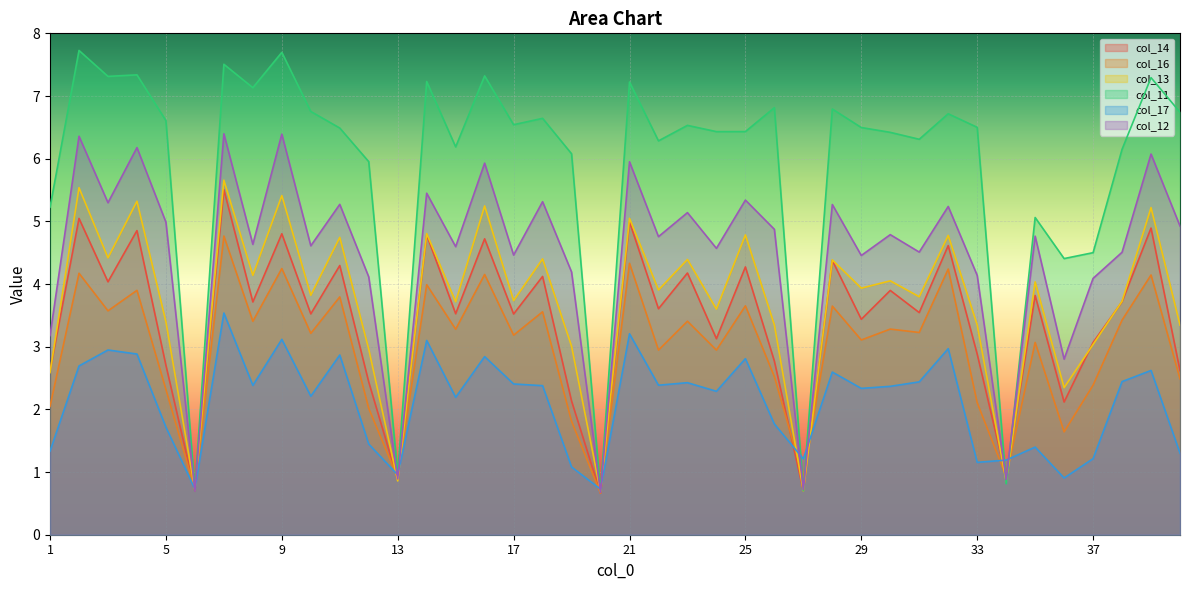

Which series has the largest total across all categories?

col_11